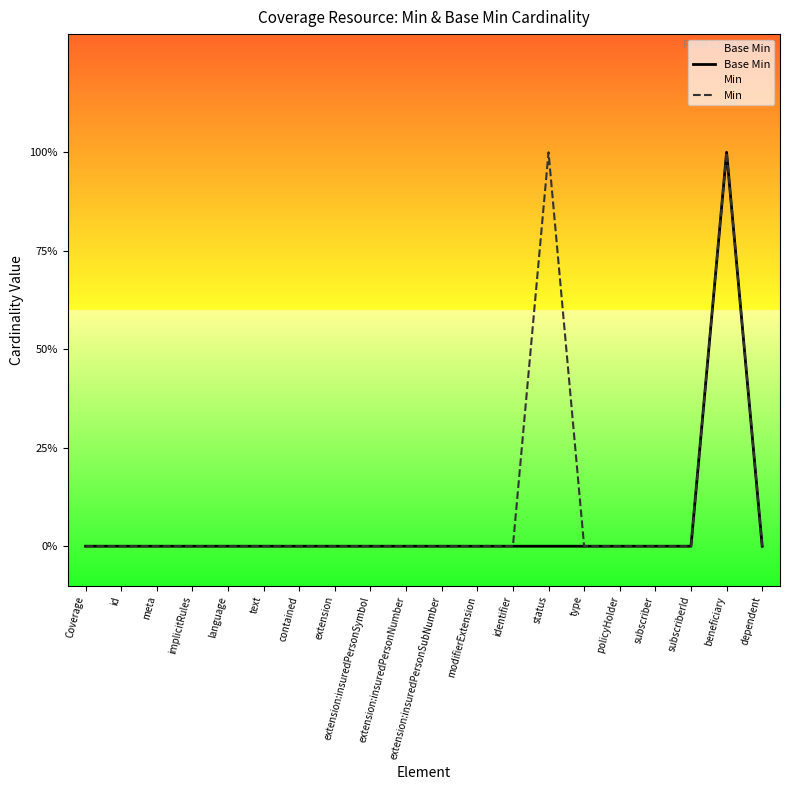

What is the difference between the second highest and minimum values in the Min series?

1